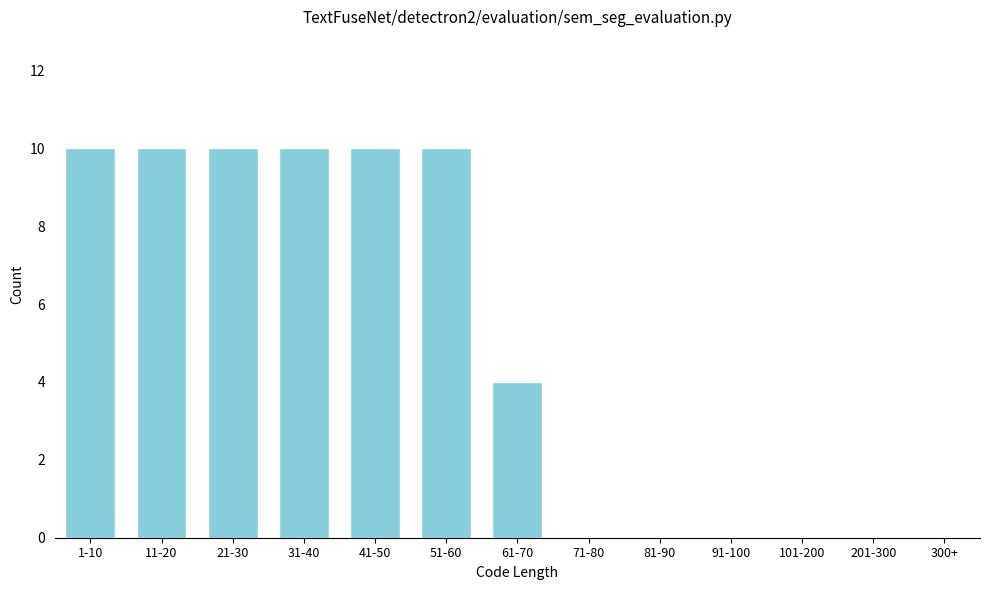

Reading left to right, extract all data points from this chart.

1-10=10	11-20=10	21-30=10	31-40=10	41-50=10	51-60=10	61-70=4	71-80=0	81-90=0	91-100=0	101-200=0	201-300=0